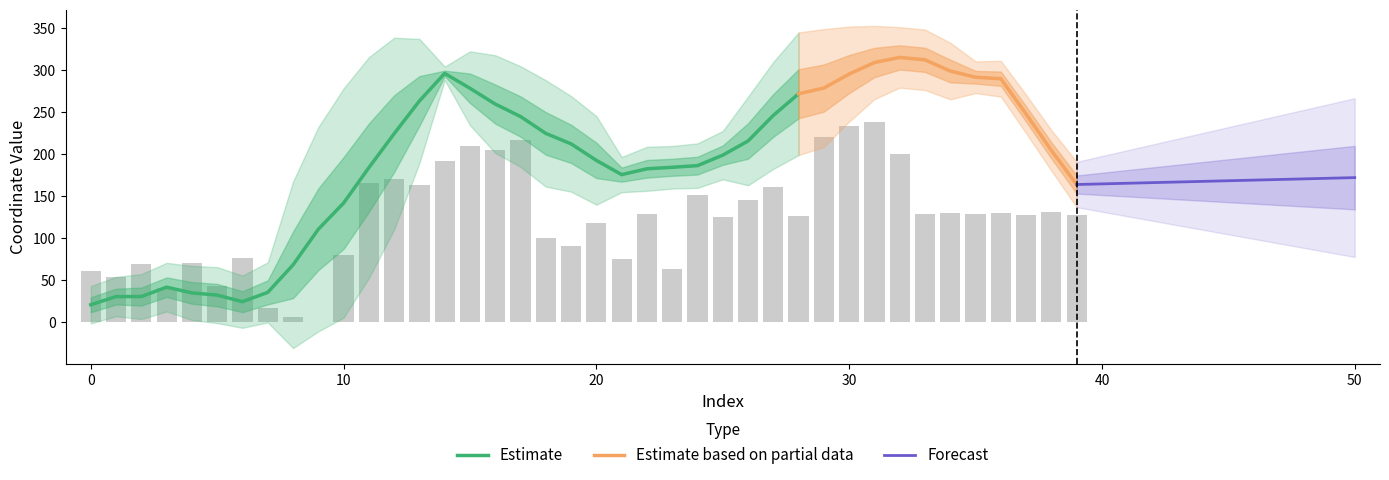

What is the sum of all values?

4935.4